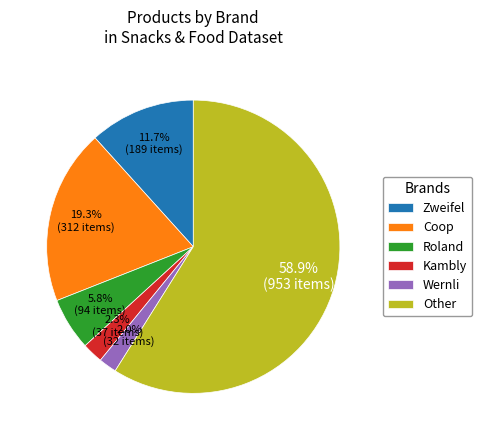

How many segments does this pie chart have?

6